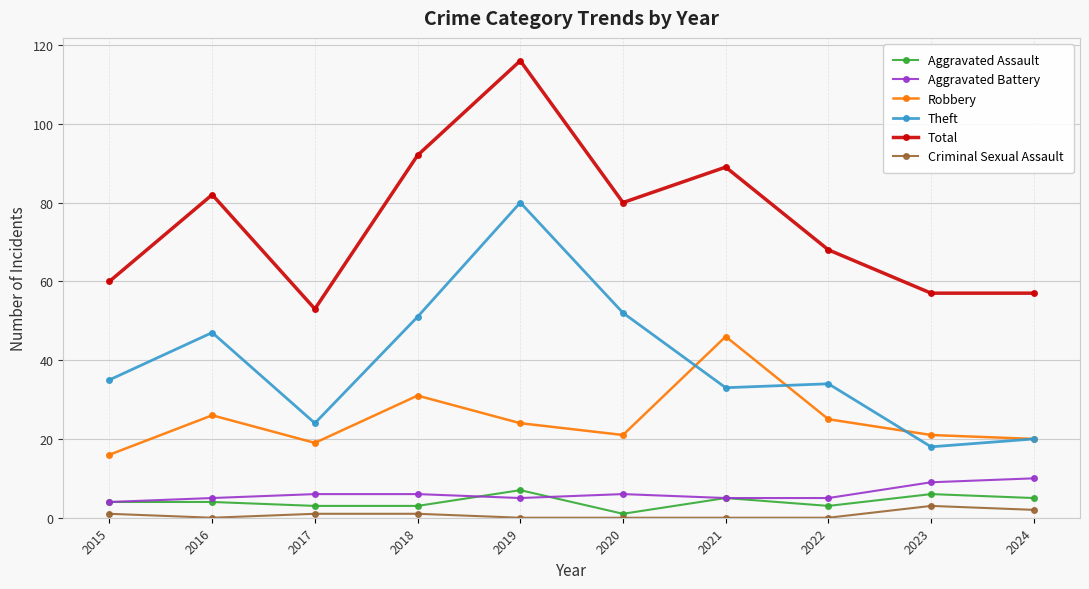

Reading left to right, list all the values displayed in this chart.

Aggravated Assault: 4	4	3	3	7	1	5	3	6	5
Aggravated Battery: 4	5	6	6	5	6	5	5	9	10
Robbery: 16	26	19	31	24	21	46	25	21	20
Theft: 35	47	24	51	80	52	33	34	18	20
Total: 60	82	53	92	116	80	89	68	57	57
Criminal Sexual Assault: 1	0	1	1	0	0	0	0	3	2